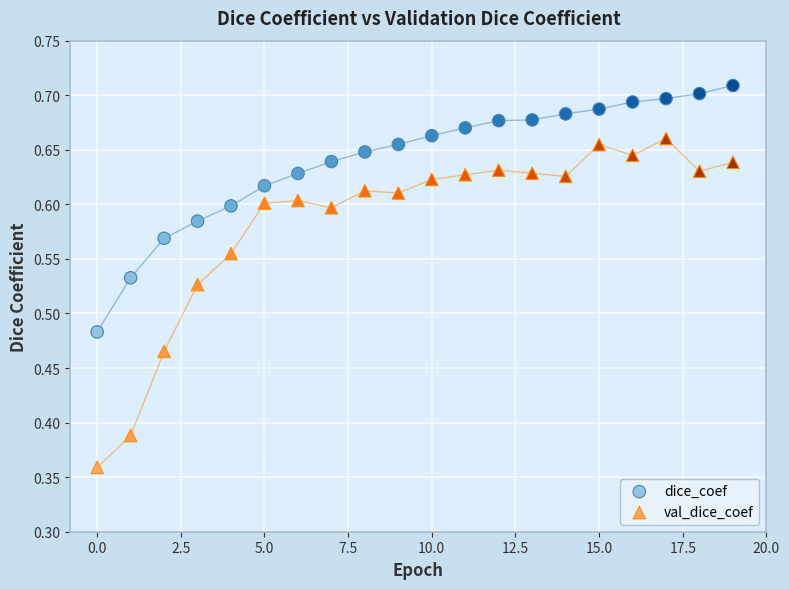

Which series has the widest spread of Y values?

val_dice_coef